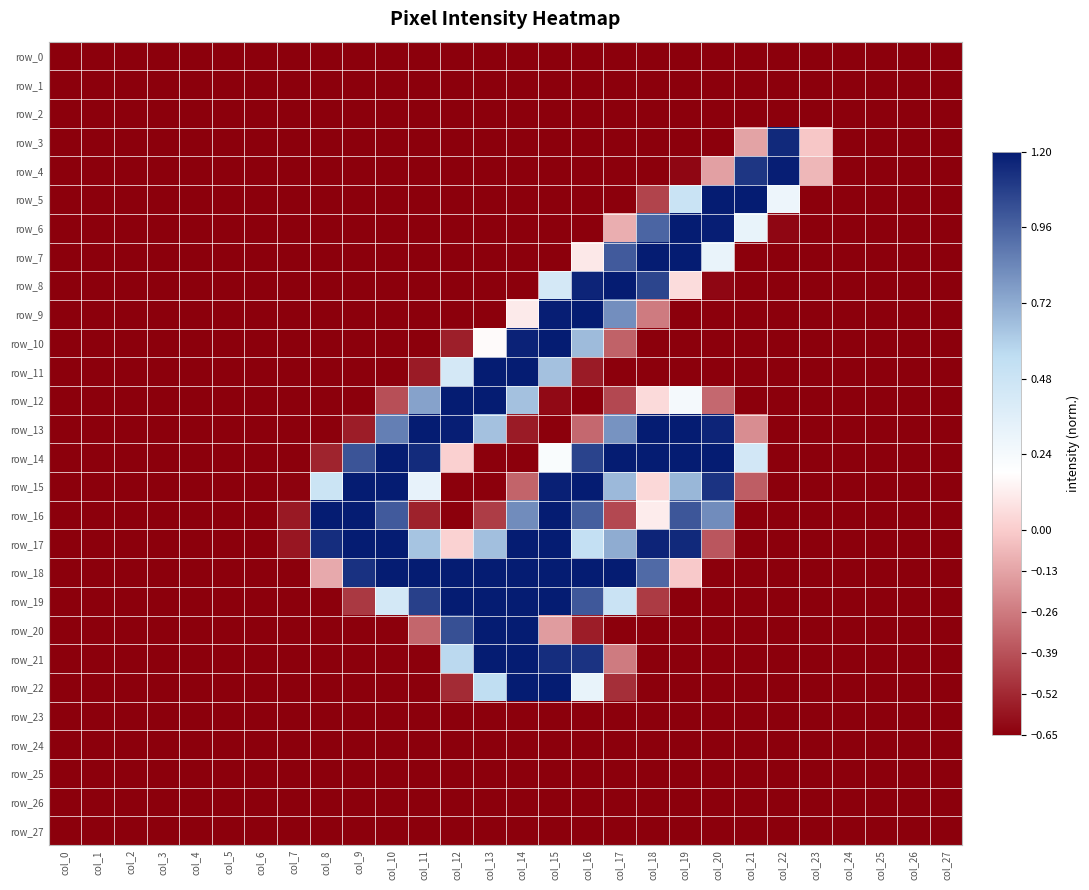

Is the value of row_2 at col_12 greater than the value of row_23 at col_21?

No